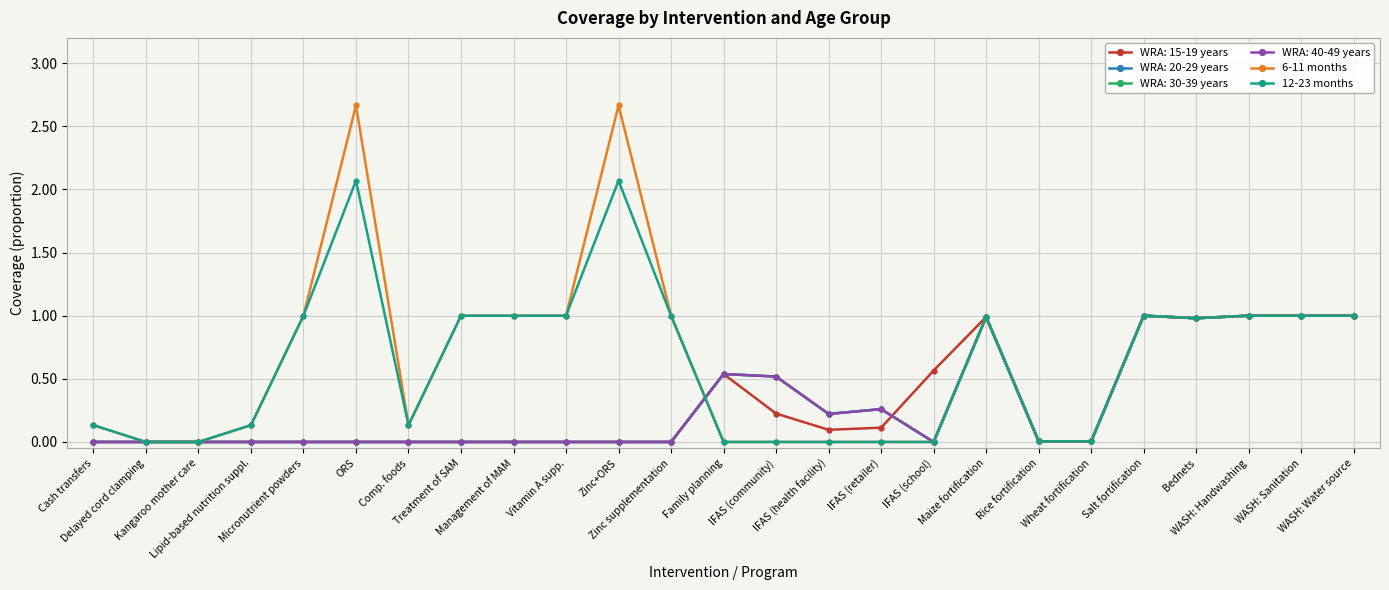

Does the chart have visible grid lines?

Yes